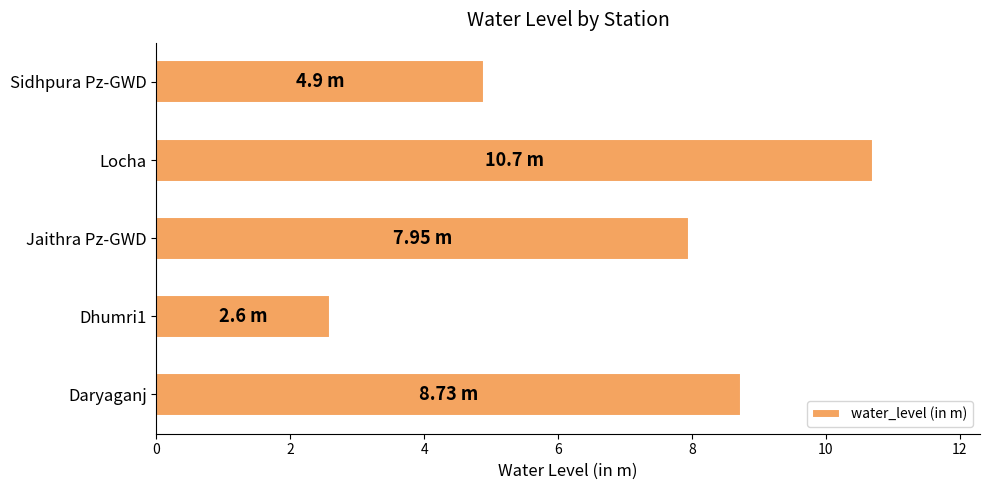

What is the minimum value shown in the chart?

2.6